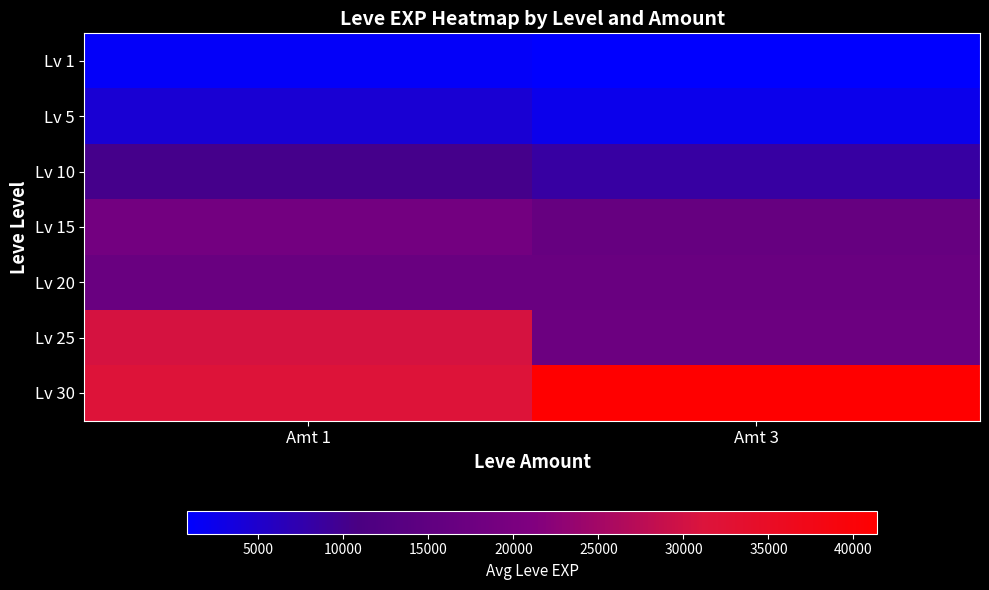

At which label does Lv 5 first exceed 4306?

Amt 1